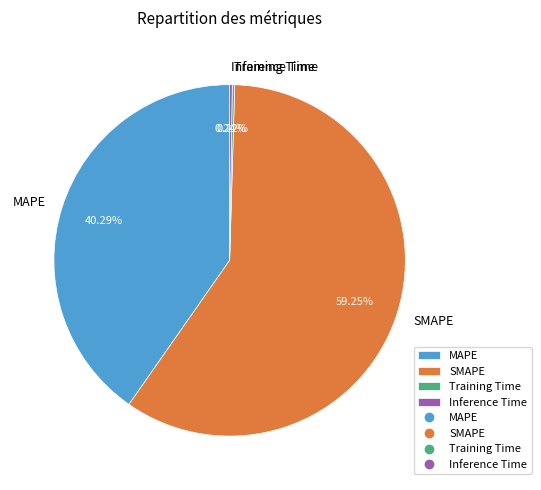

To the nearest percent, what portion does MAPE represent?

40%